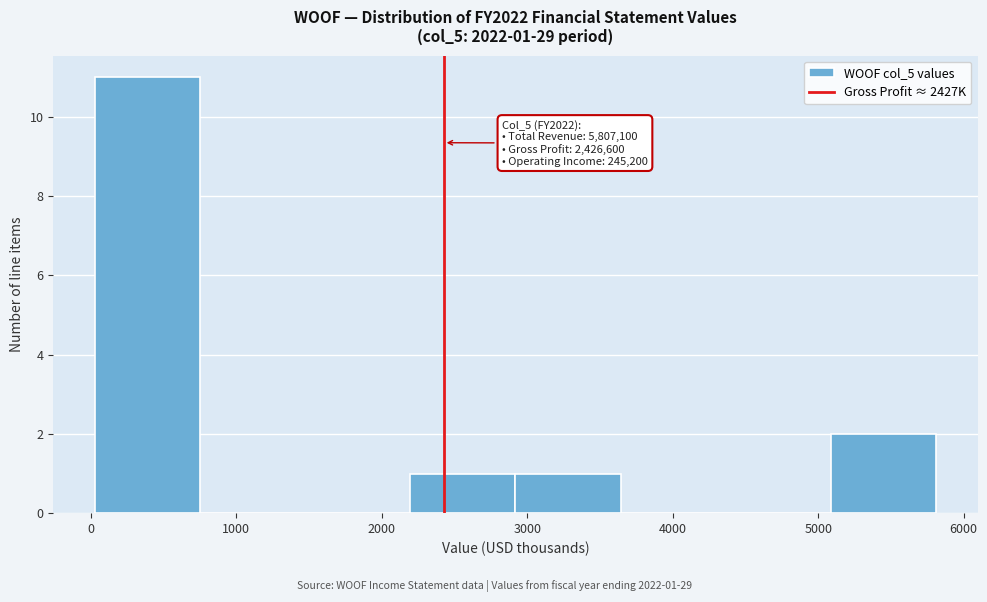

Over which range of the x-axis is the bar tallest?

0 to 800